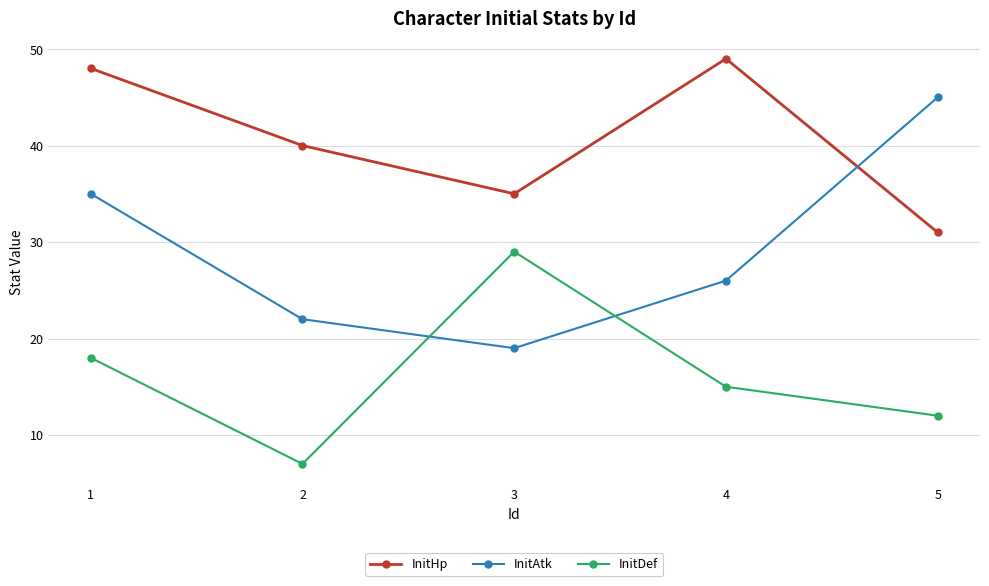

What is the sum of all InitAtk values?

147